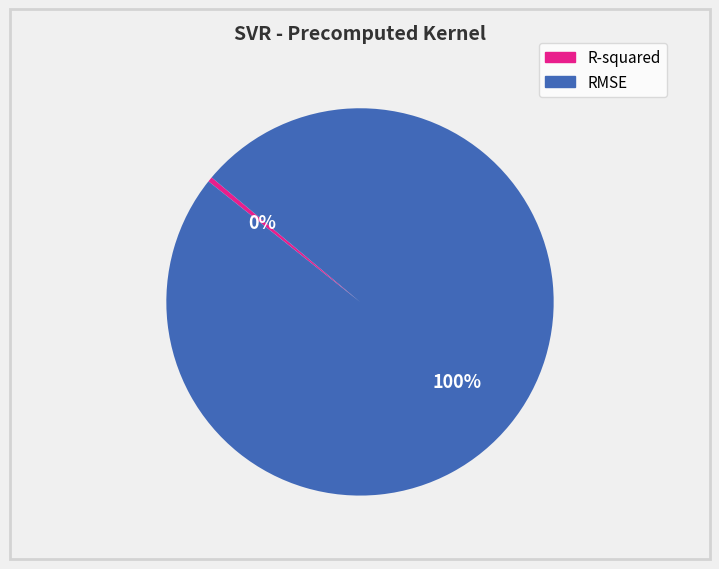

Between RMSE and R-squared, which is larger?

RMSE